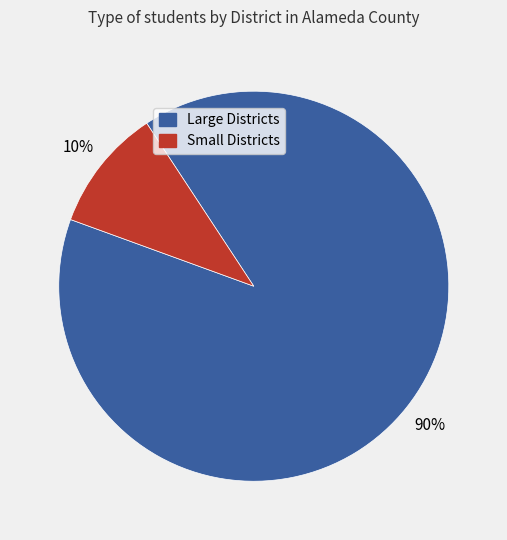

Does any single category account for the majority?

Yes